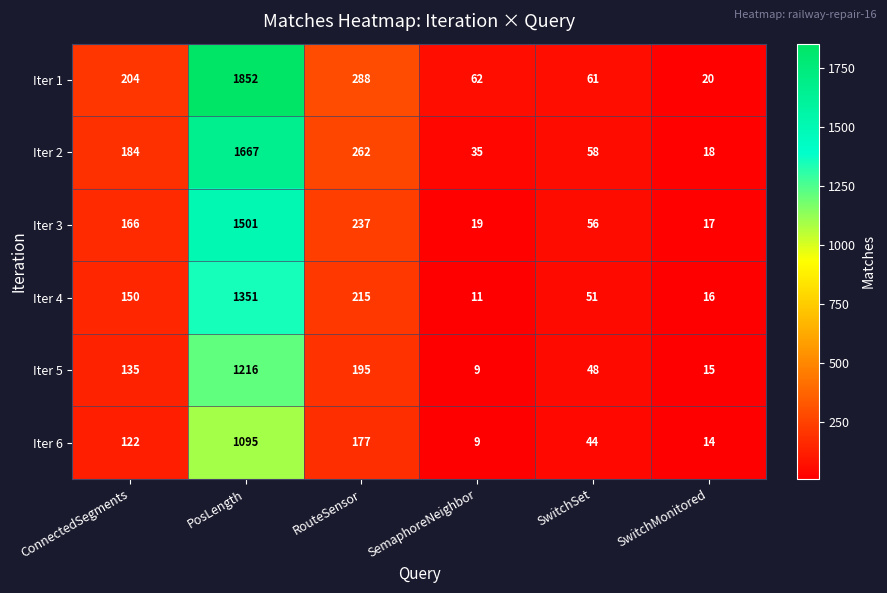

What is the total value across all series at SemaphoreNeighbor?

145